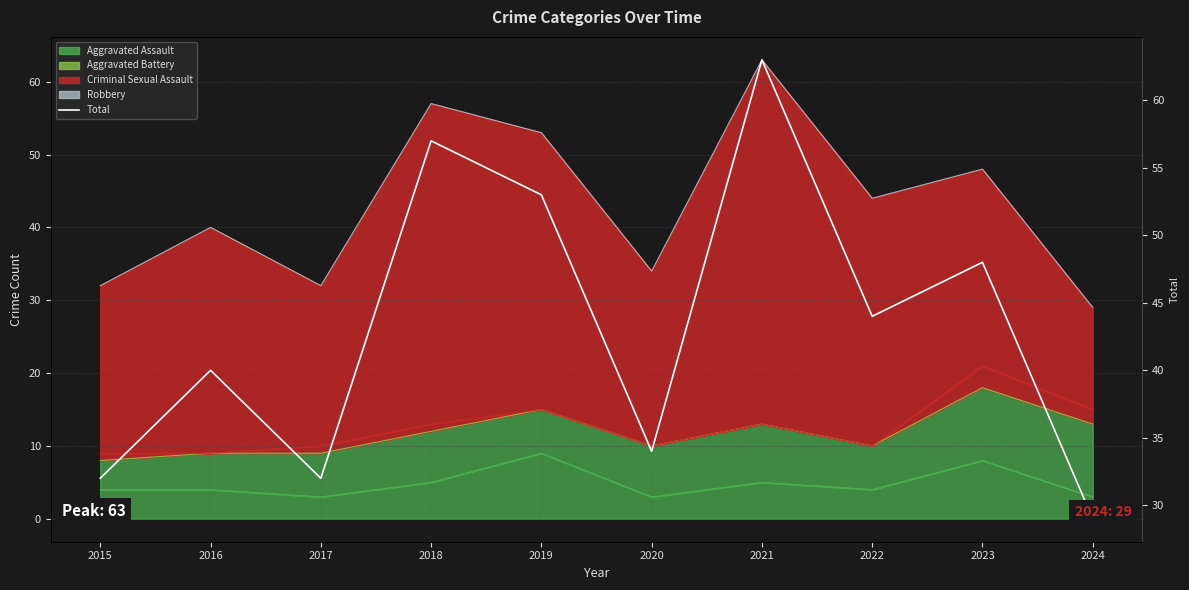

At which label does the data first exceed 44?

2018